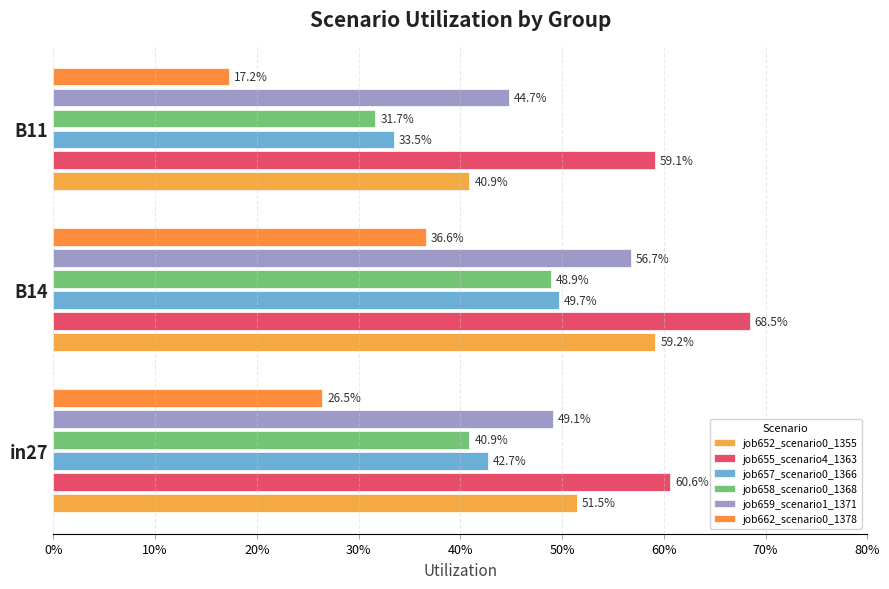

What is the sum of all job652_scenario0_1355 values?

1.5